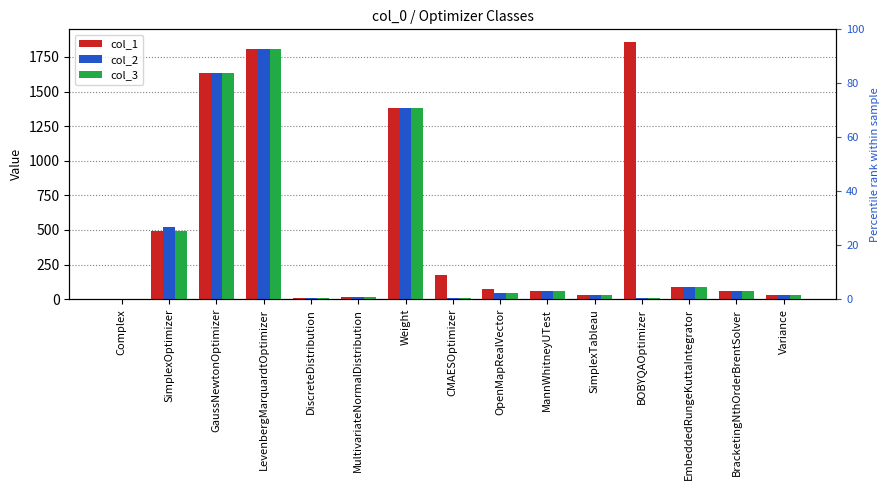

What is the label of the 10th bar from the left?

MannWhitneyUTest